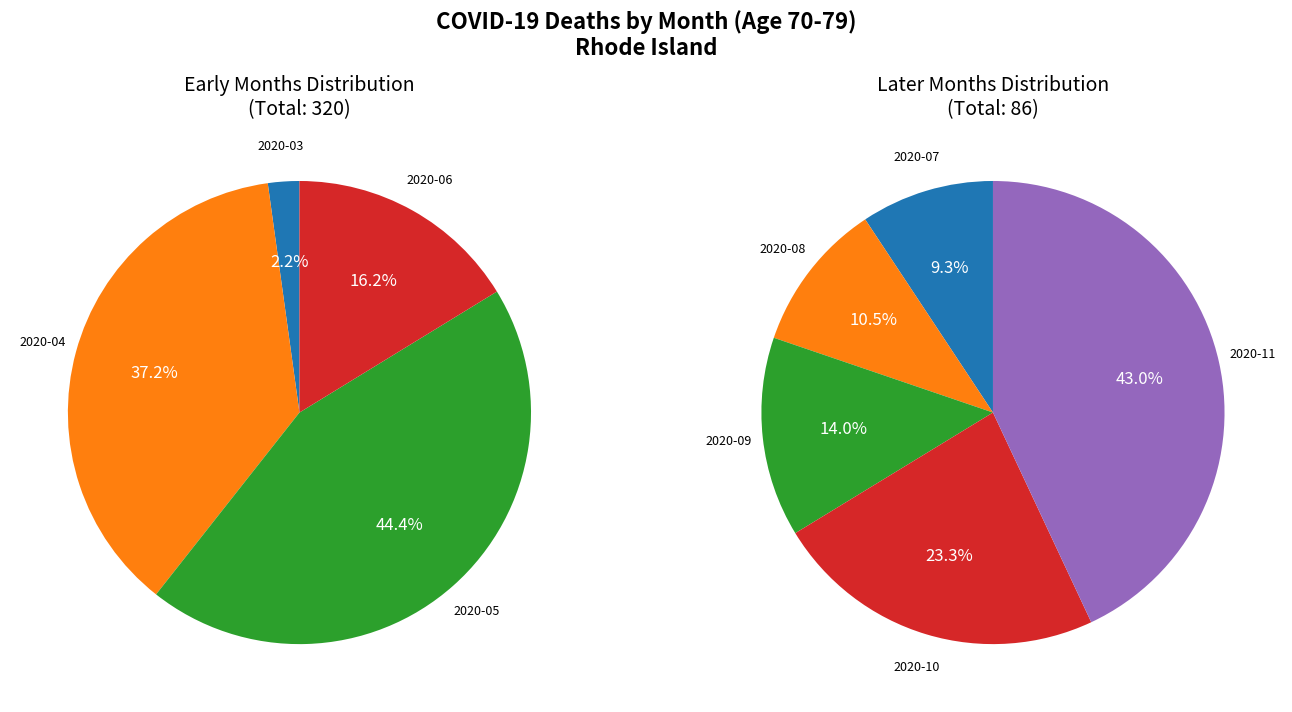

To the nearest percent, what is the average slice percentage?

11%